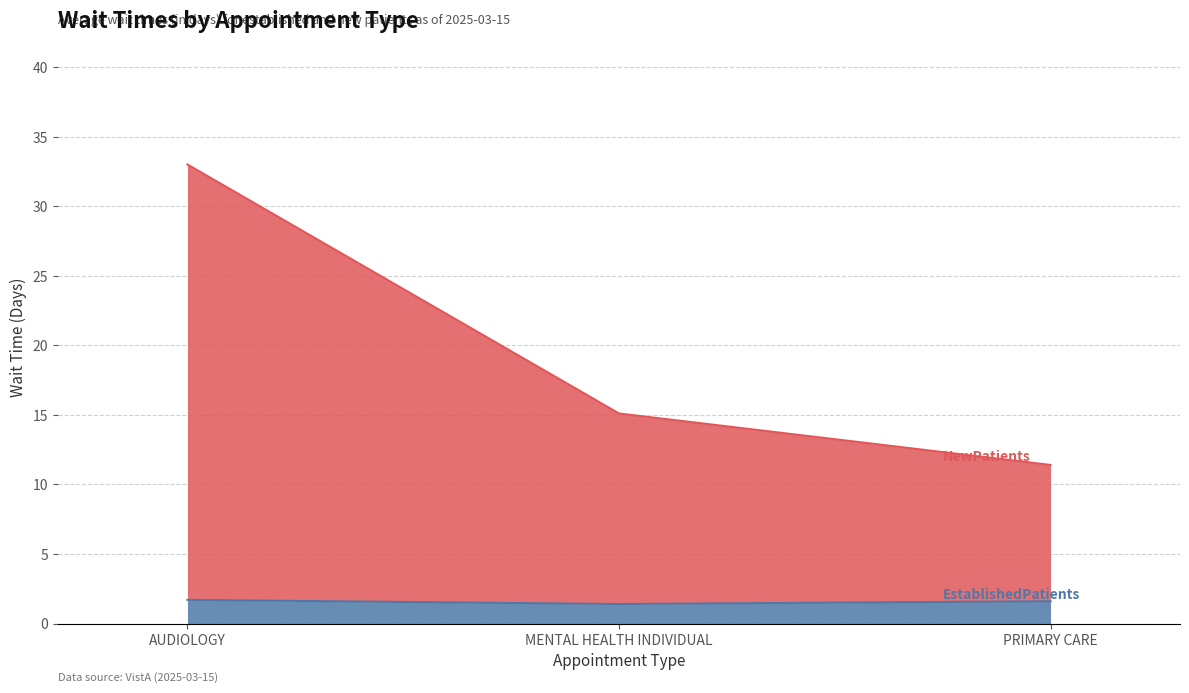

List the labels in order of EstablishedPatients value, largest first.

AUDIOLOGY, PRIMARY CARE, MENTAL HEALTH INDIVIDUAL